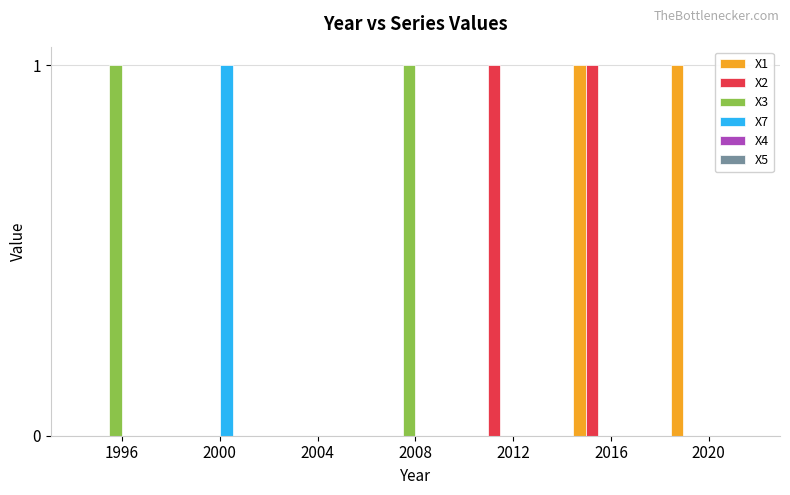

Which series changed the most between 1996 and 2004?

X3